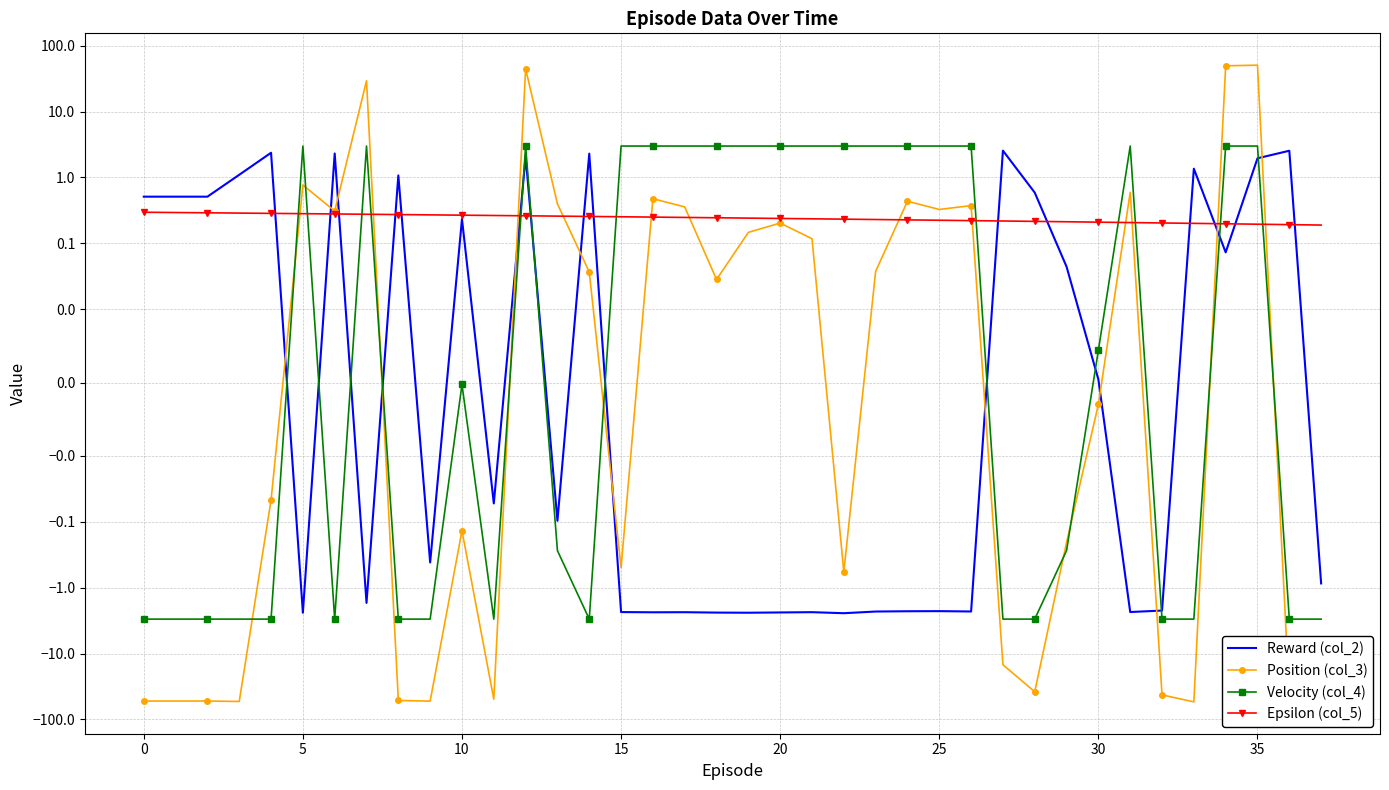

Is the value of Epsilon (col_5) at 20 greater than the value of Position (col_3) at 14?

Yes